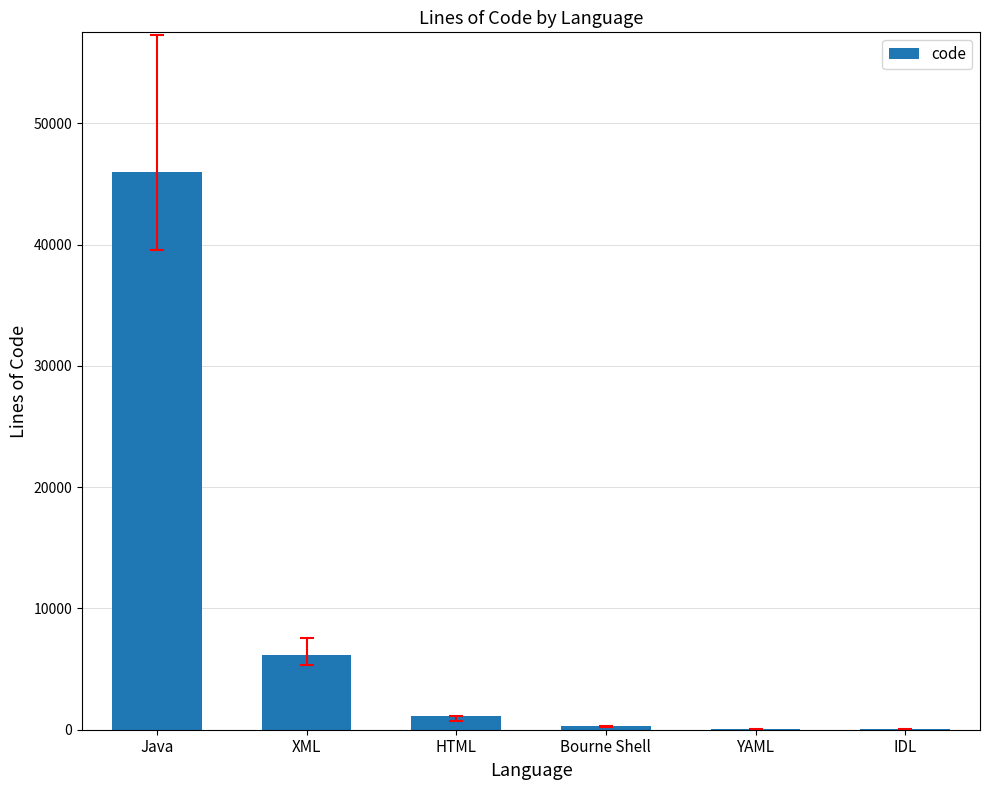

Where is the data nearest to the value 23013?

XML